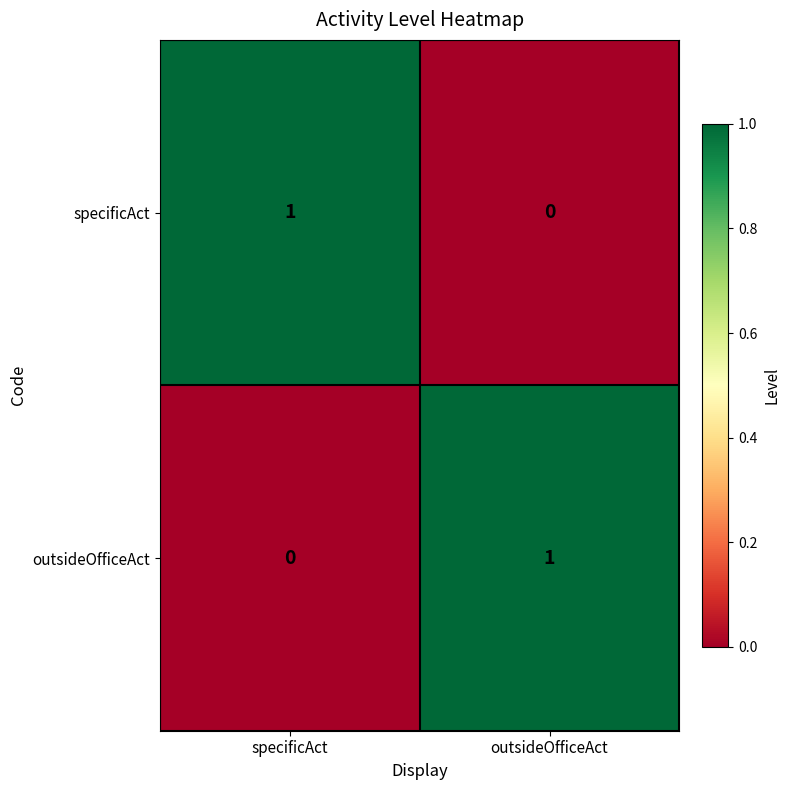

How many distinct data groups are displayed?

2